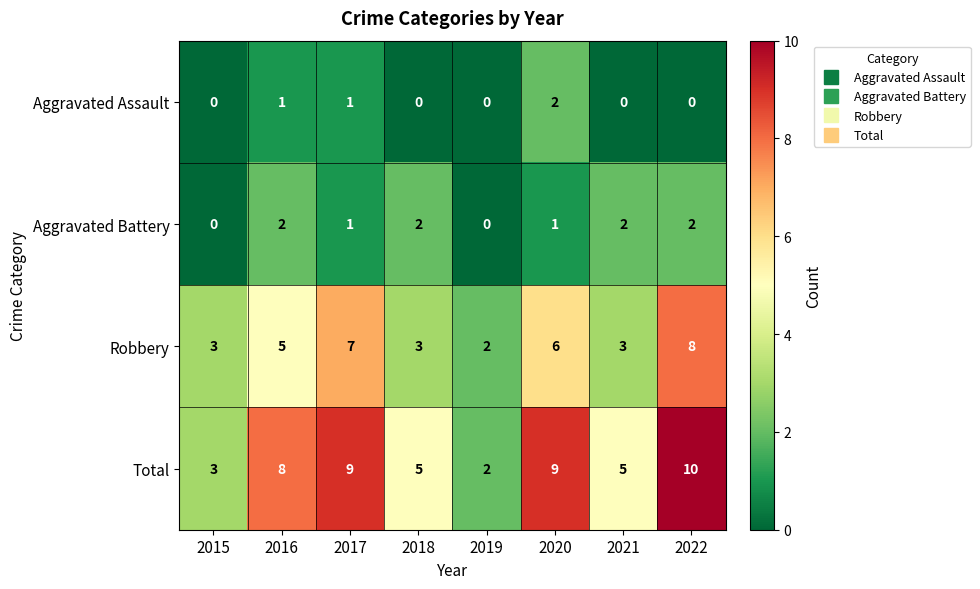

At which label does Total reach its minimum?

2019